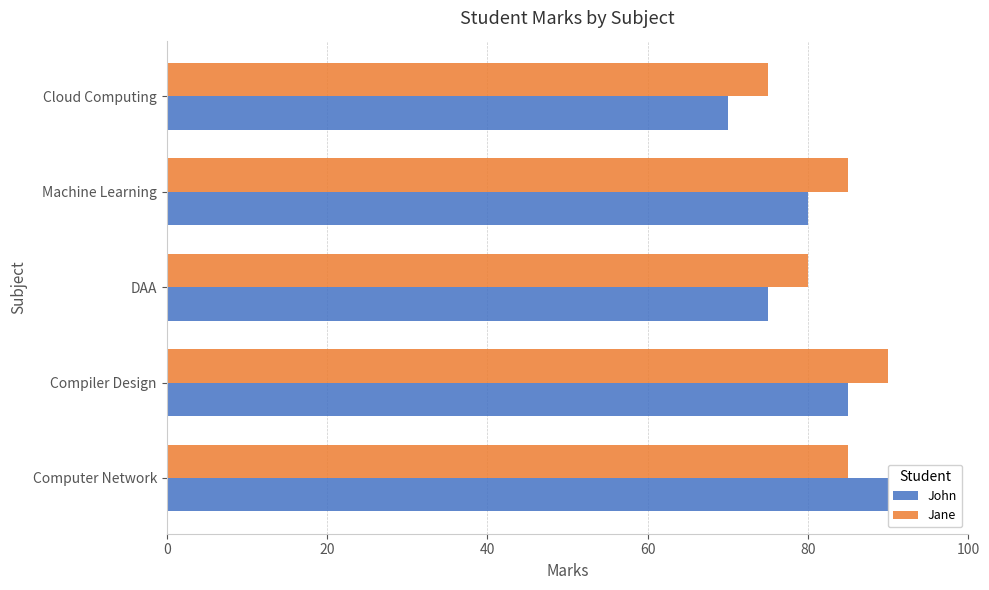

List the series in order of their overall mean, highest first.

Jane, John